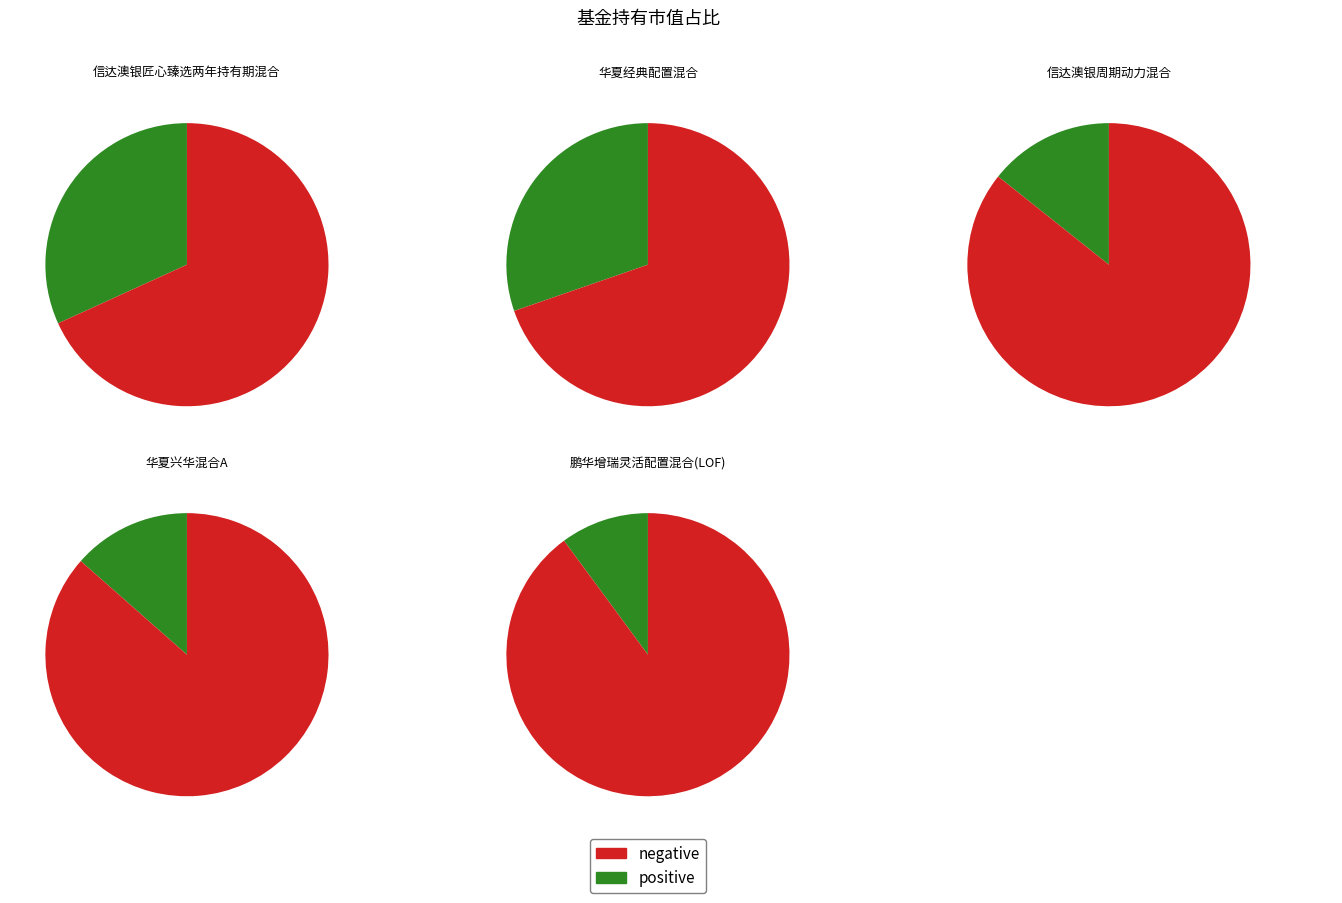

To the nearest percent, what is the difference between the largest and smallest slice percentages?

22%